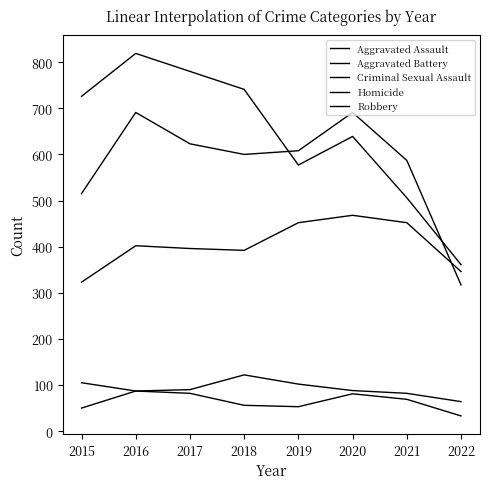

Which series has the largest total across all categories?

Robbery